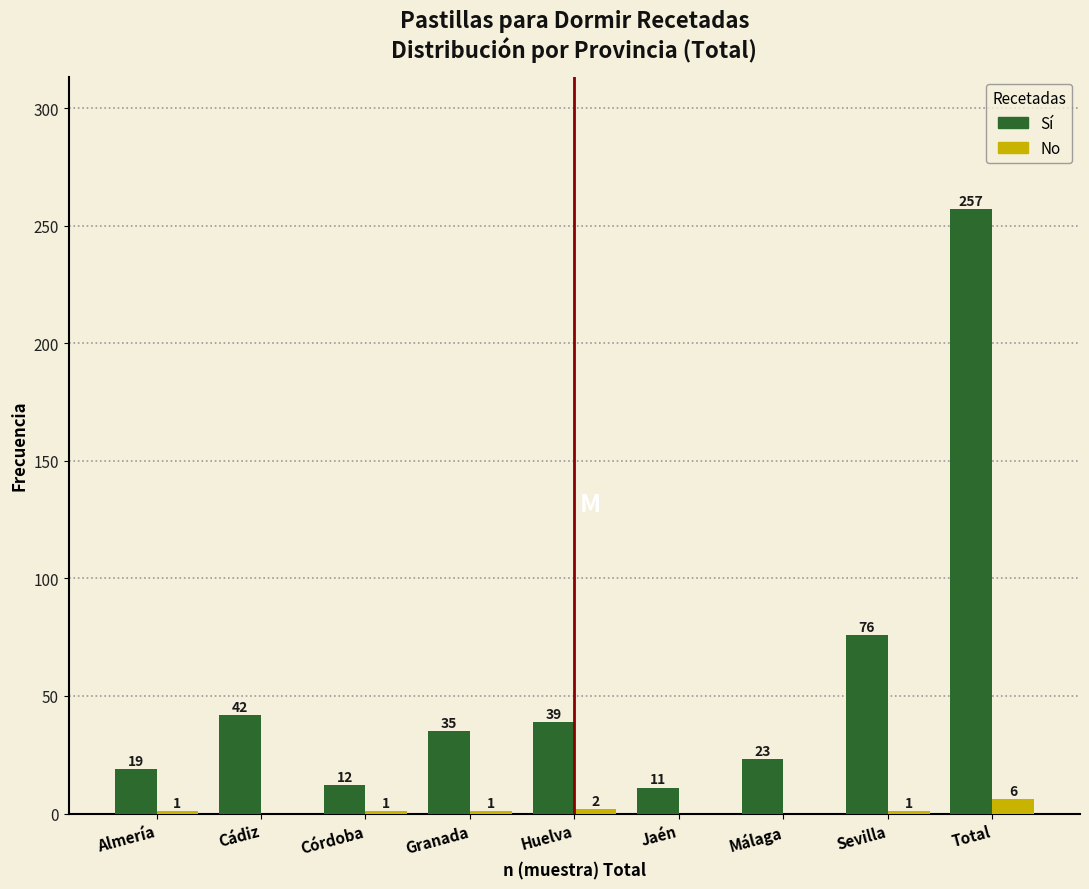

Reading left to right, extract all data points from this chart.

Sí: Almería=19	Cádiz=42	Córdoba=12	Granada=35	Huelva=39	Jaén=11	Málaga=23	Sevilla=76	Total=257
No: Almería=1	Cádiz=0	Córdoba=1	Granada=1	Huelva=2	Jaén=0	Málaga=0	Sevilla=1	Total=6